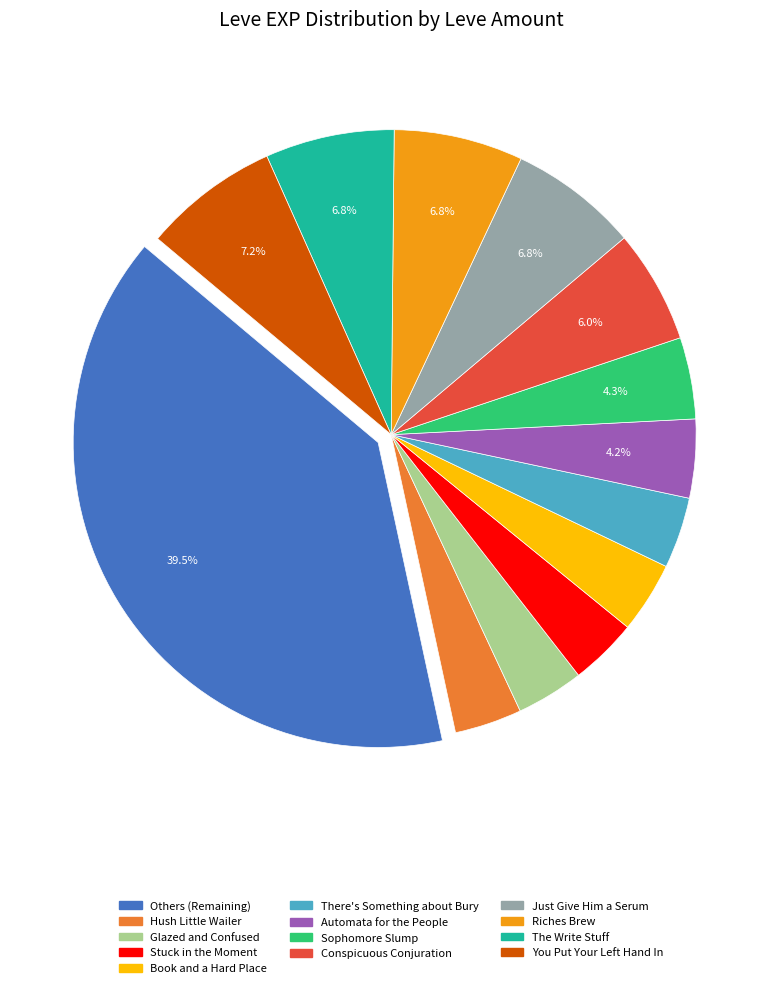

To the nearest percent, what is the average slice percentage?

8%